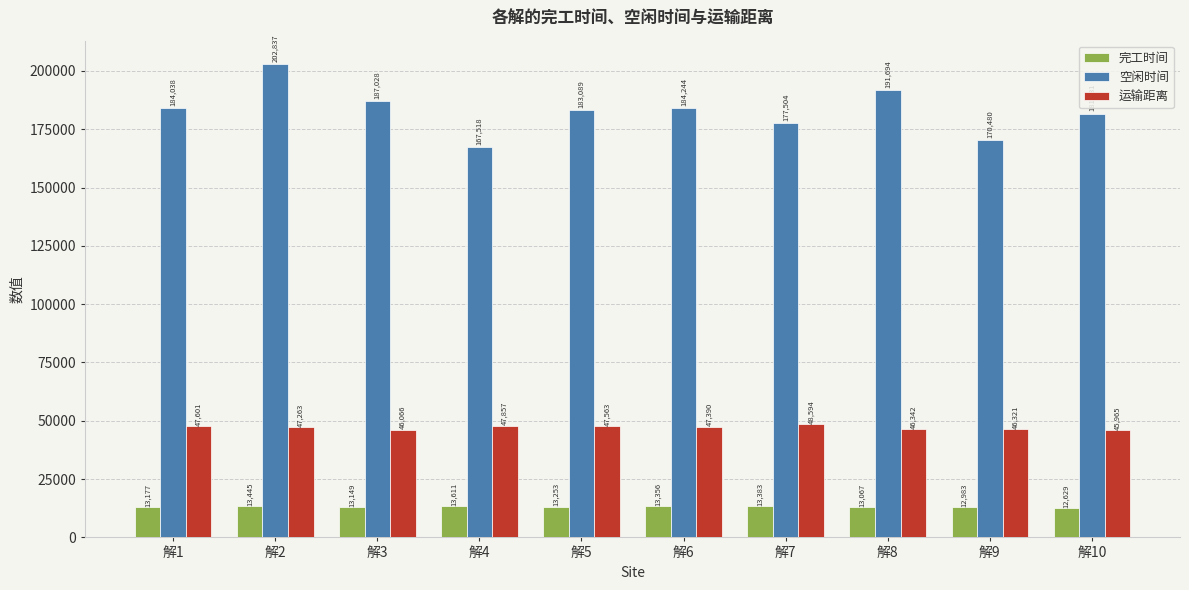

Is it true that 完工时间 equals 5808.6 at 解6?

False